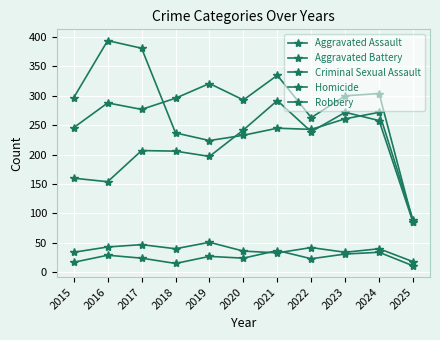

Is it true that Robbery equals 89 at 2025?

True